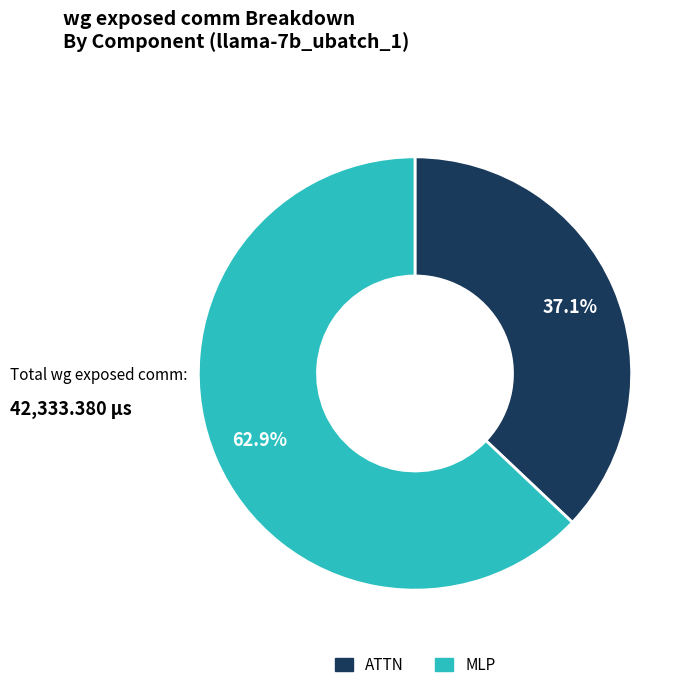

How many segments does this pie chart have?

2